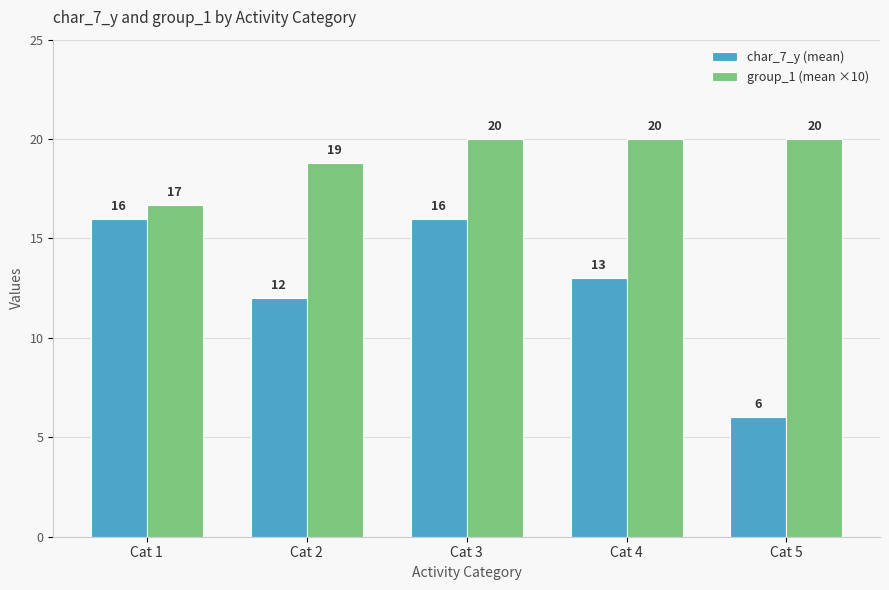

At how many categories does at least one series exceed 19?

3